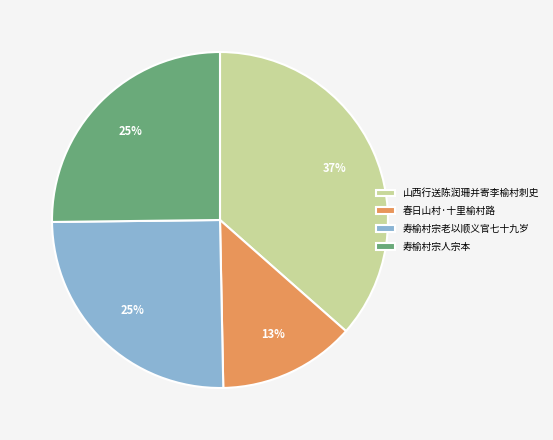

To the nearest percent, what percentage of the pie is 春日山村·十里榆村路?

13%